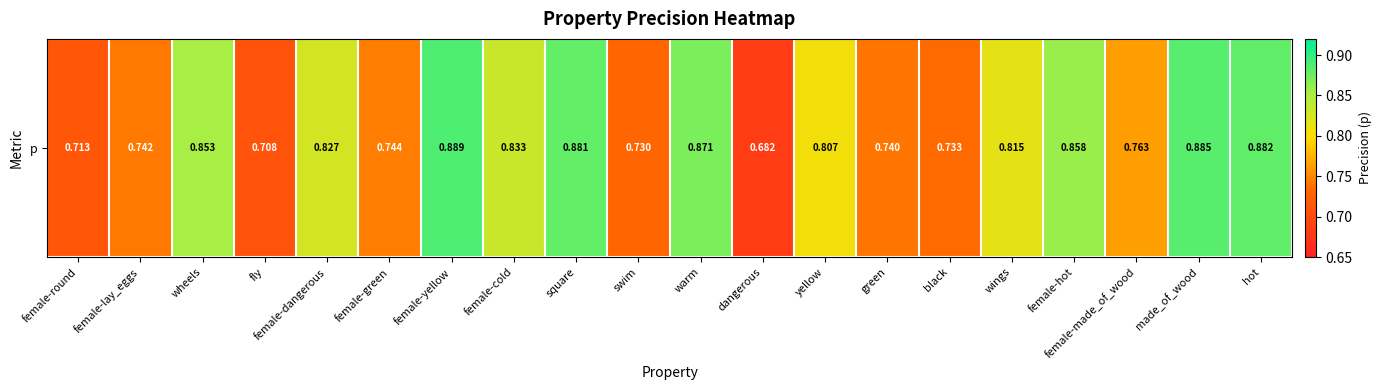

Which has a higher value, female-green or swim?

female-green